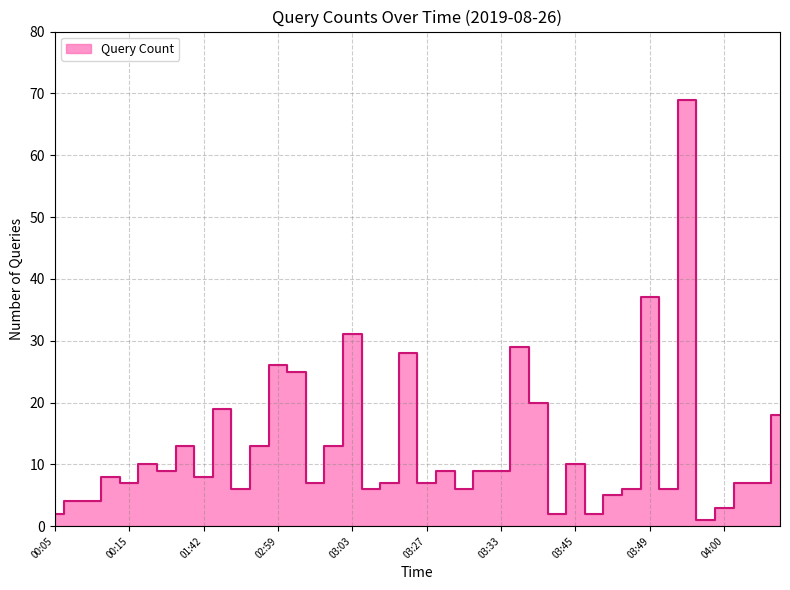

What is the ratio of the value at 00:18 to the value at 00:17?

1.4